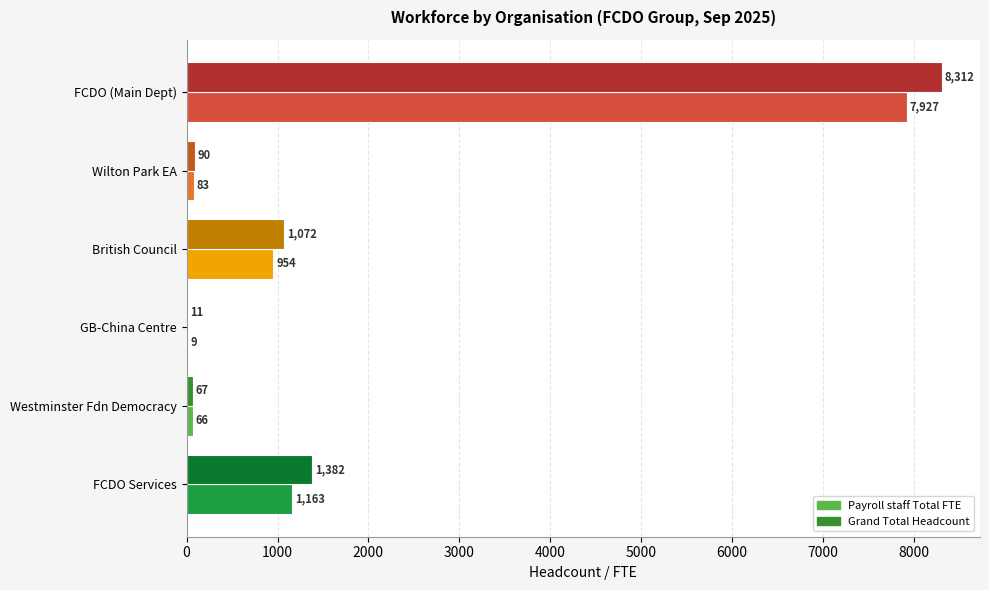

What is the sum of all Grand Total Headcount values?

10934